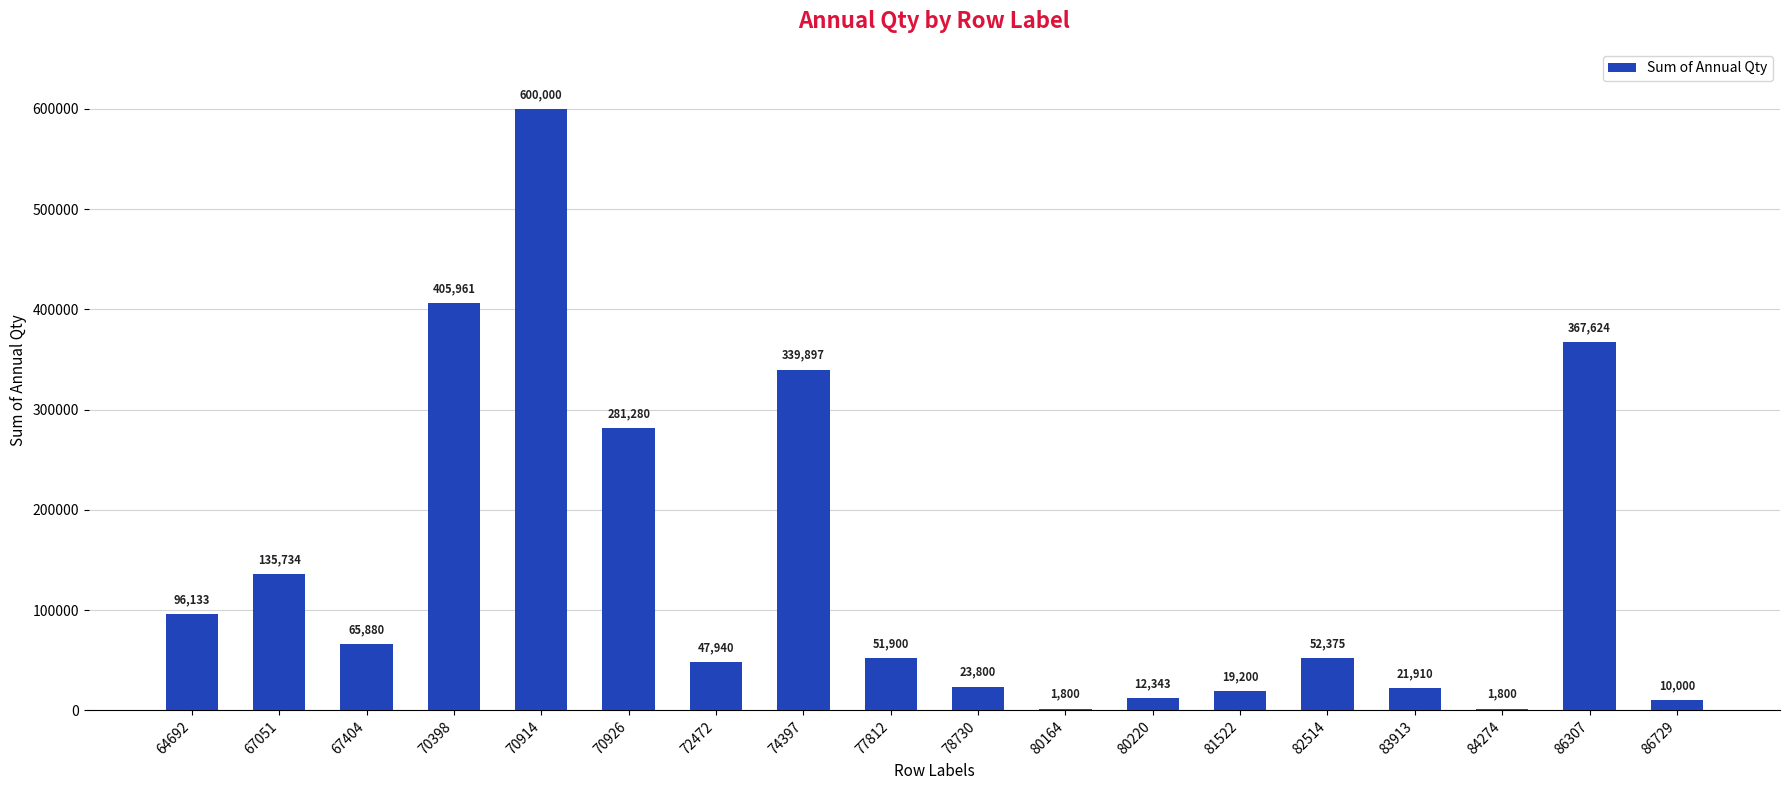

Which label corresponds to the largest value in the chart?

70914